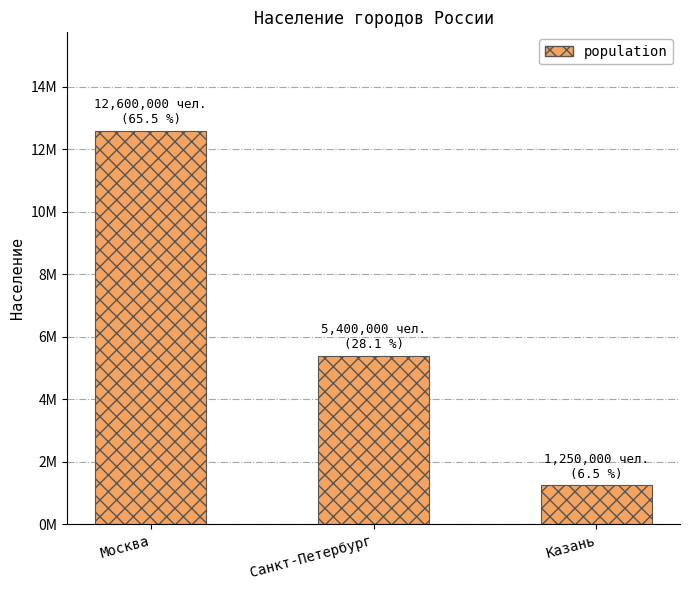

Does the chart contain any negative values?

No